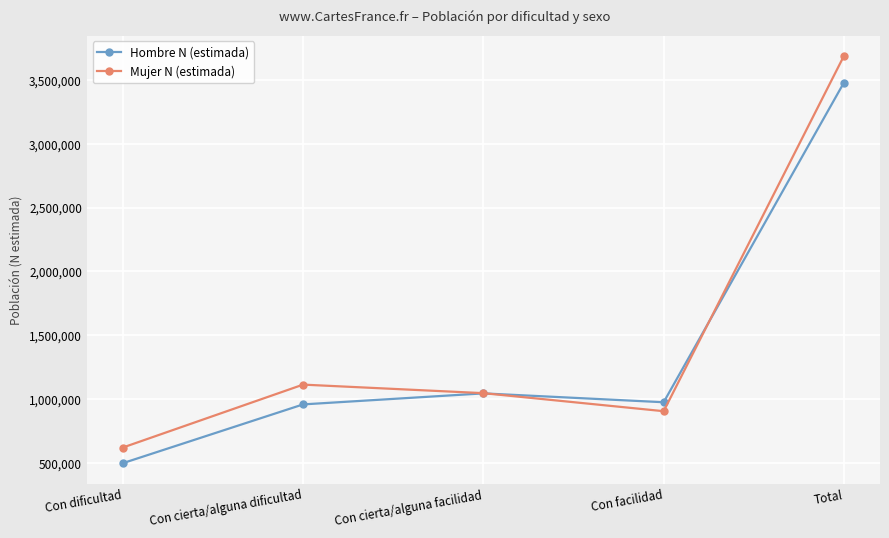

At which category does Hombre N (estimada) reach its first local peak?

Con cierta/alguna facilidad